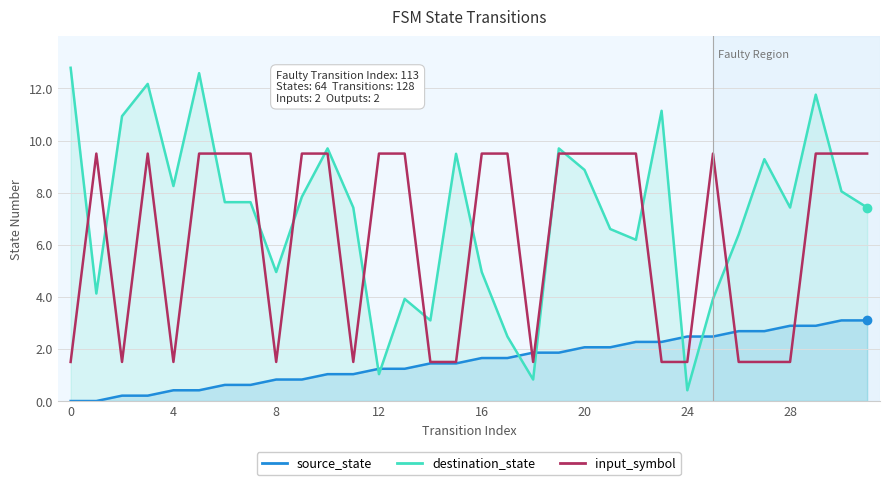

List the series in order of their peak value, lowest first.

source_state, input_symbol, destination_state